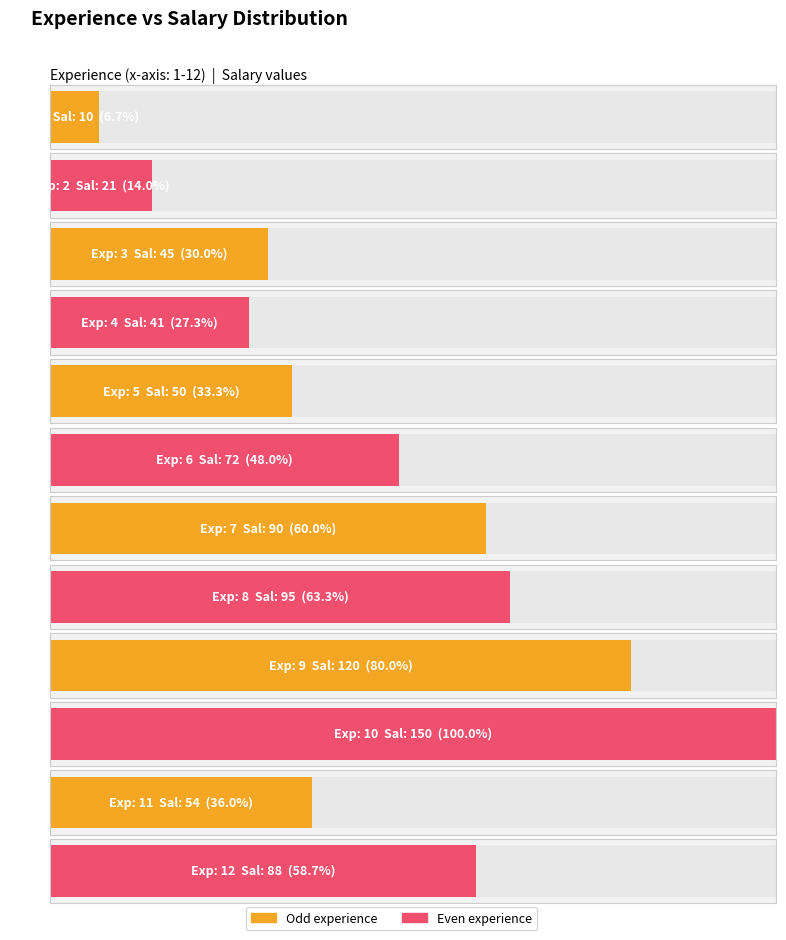

Does the chart contain any negative values?

No